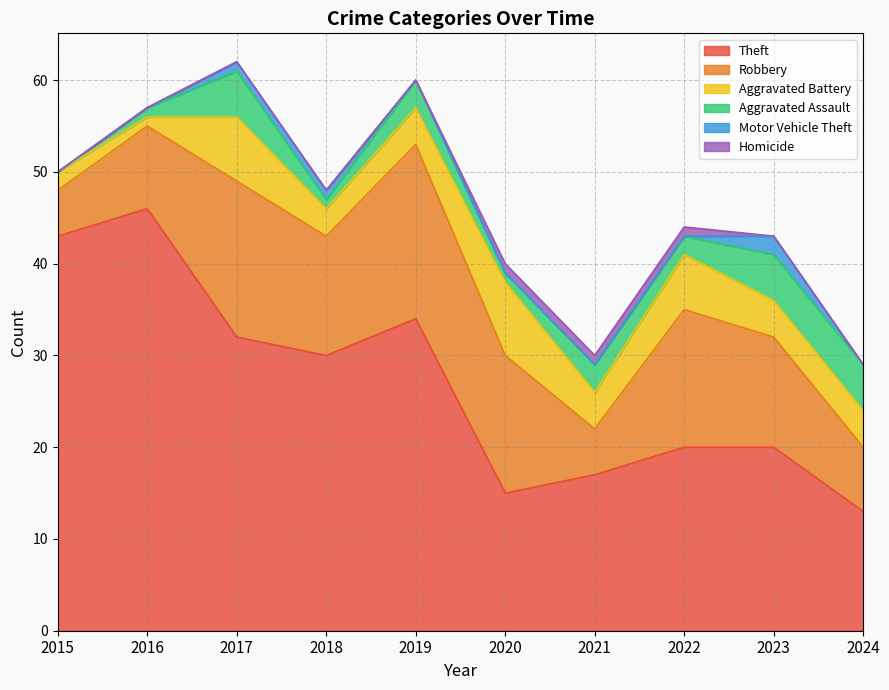

True or false: Theft and Robbery intersect in this chart.

False